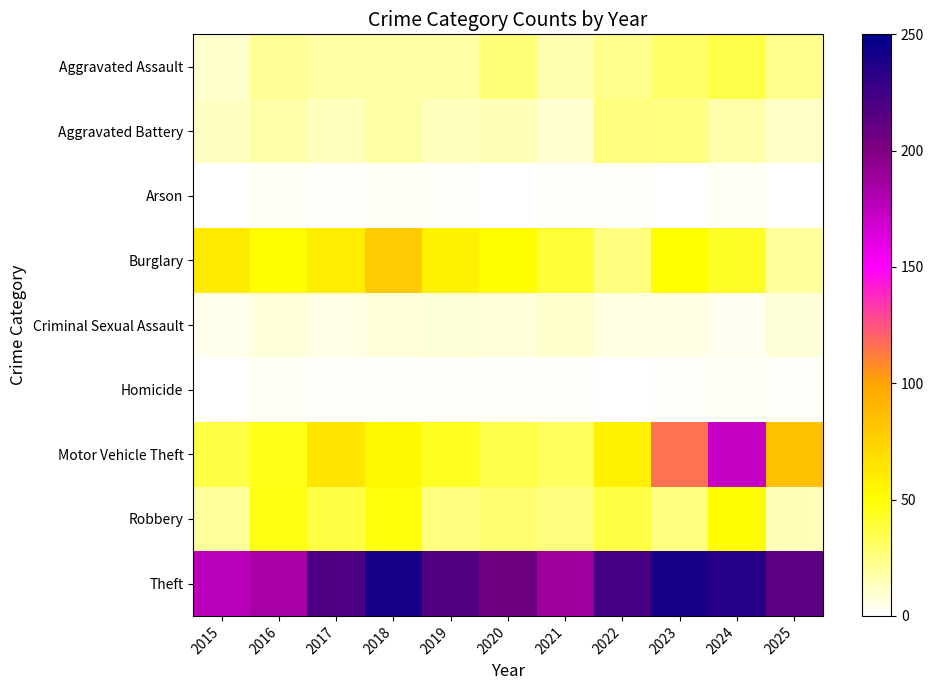

Reading right to left, extract all data points from this chart.

Aggravated Assault: 2025=23	2024=36	2023=30	2022=23	2021=16	2020=27	2019=18	2018=18	2017=18	2016=21	2015=10
Aggravated Battery: 2025=11	2024=17	2023=25	2022=26	2021=9	2020=14	2019=13	2018=18	2017=13	2016=17	2015=12
Arson: 2025=0	2024=2	2023=0	2022=1	2021=1	2020=0	2019=1	2018=2	2017=1	2016=2	2015=0
Burglary: 2025=20	2024=42	2023=50	2022=26	2021=40	2020=51	2019=57	2018=79	2017=60	2016=51	2015=61
Criminal Sexual Assault: 2025=8	2024=3	2023=6	2022=6	2021=10	2020=7	2019=8	2018=7	2017=5	2016=7	2015=4
Homicide: 2025=1	2024=2	2023=1	2022=0	2021=1	2020=1	2019=1	2018=1	2017=1	2016=2	2015=0
Motor Vehicle Theft: 2025=84	2024=173	2023=116	2022=58	2021=32	2020=36	2019=43	2018=53	2017=65	2016=45	2015=37
Robbery: 2025=14	2024=52	2023=25	2022=37	2021=26	2020=28	2019=26	2018=48	2017=37	2016=46	2015=20
Theft: 2025=213	2024=235	2023=240	2022=222	2021=188	2020=207	2019=217	2018=241	2017=219	2016=184	2015=176